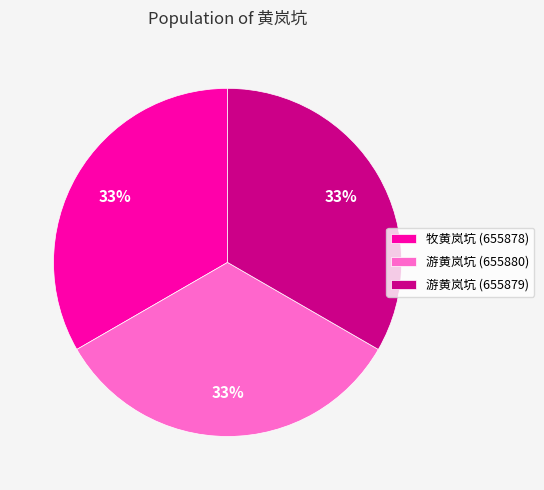

To the nearest percent, what portion does 游黄岚坑 (655880) represent?

33%